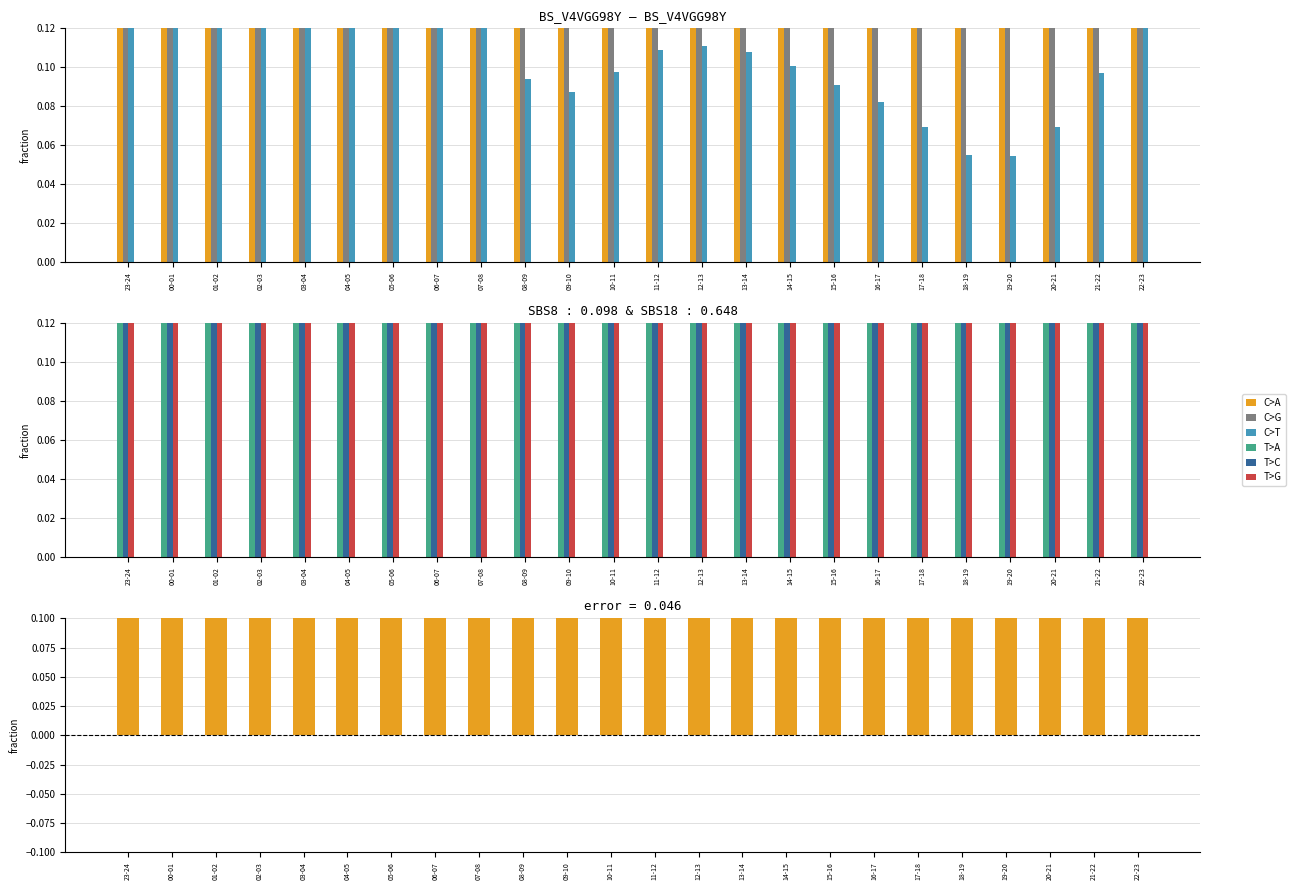

What position from the right is 11-12?

12